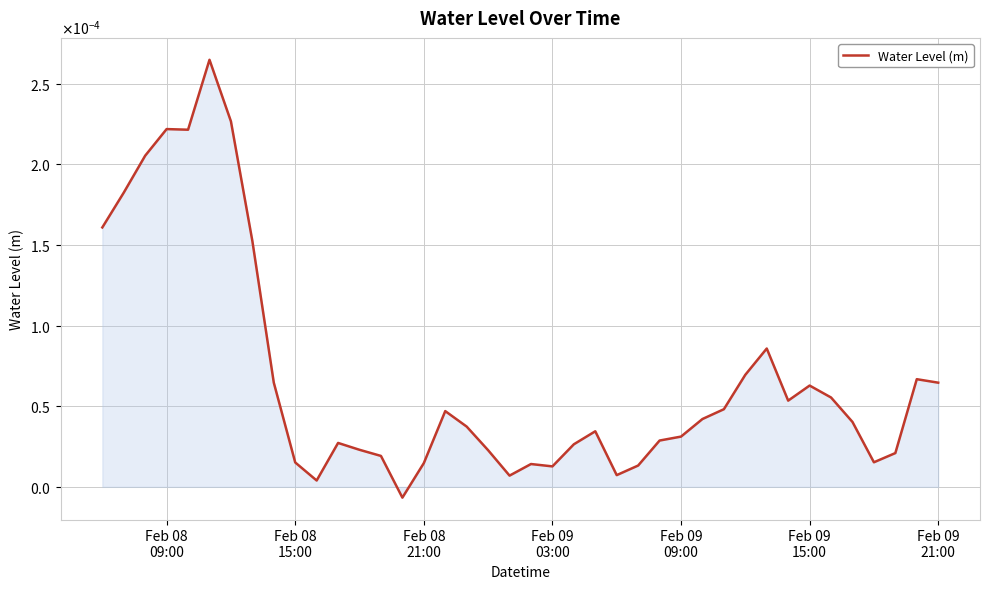

Is this an area chart (filled region under the line)?

Yes